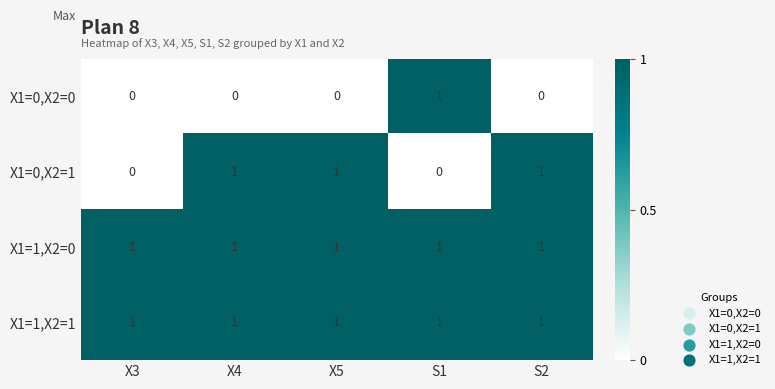

What is the spread (max minus min) of values at X3?

1